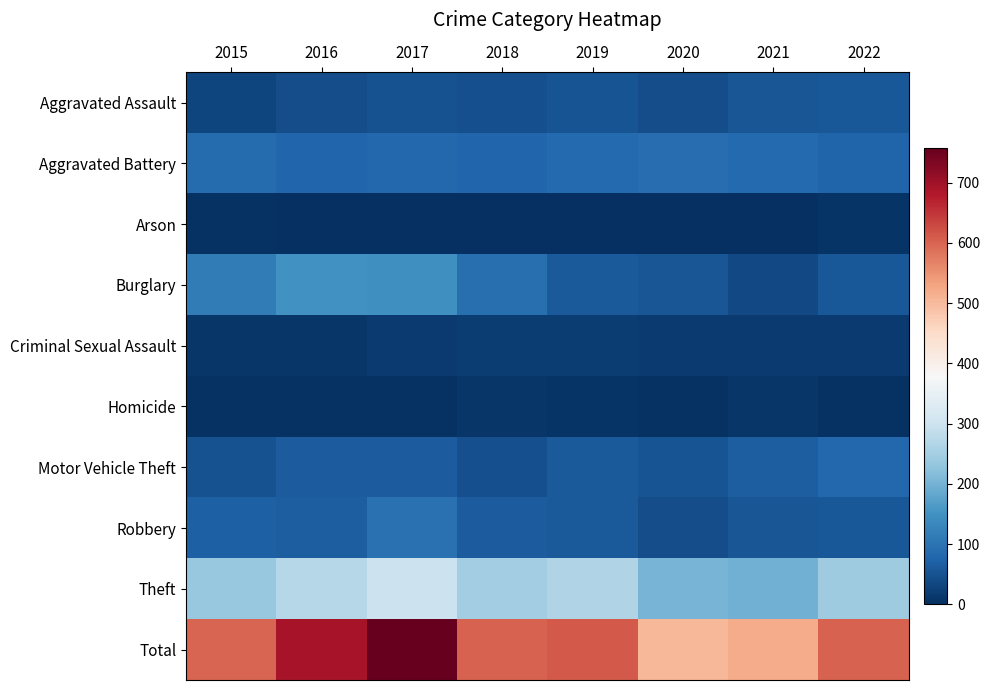

Reading right to left, what are all the values shown in this chart?

Aggravated Assault: 2022=59	2021=55	2020=43	2019=52	2018=45	2017=48	2016=44	2015=32
Aggravated Battery: 2022=75	2021=85	2020=89	2019=84	2018=78	2017=82	2016=79	2015=87
Arson: 2022=8	2021=1	2020=0	2019=2	2018=1	2017=2	2016=2	2015=3
Burglary: 2022=57	2021=36	2020=55	2019=60	2018=93	2017=148	2016=149	2015=113
Criminal Sexual Assault: 2022=15	2021=15	2020=17	2019=18	2018=20	2017=15	2016=10	2015=10
Homicide: 2022=5	2021=11	2020=5	2019=7	2018=11	2017=5	2016=5	2015=3
Motor Vehicle Theft: 2022=80	2021=68	2020=51	2019=62	2018=45	2017=63	2016=63	2015=48
Robbery: 2022=58	2021=54	2020=43	2019=60	2018=63	2017=97	2016=67	2015=71
Theft: 2022=245	2021=196	2020=202	2019=266	2018=246	2017=298	2016=272	2015=234
Total: 2022=602	2021=521	2020=505	2019=611	2018=602	2017=758	2016=691	2015=601